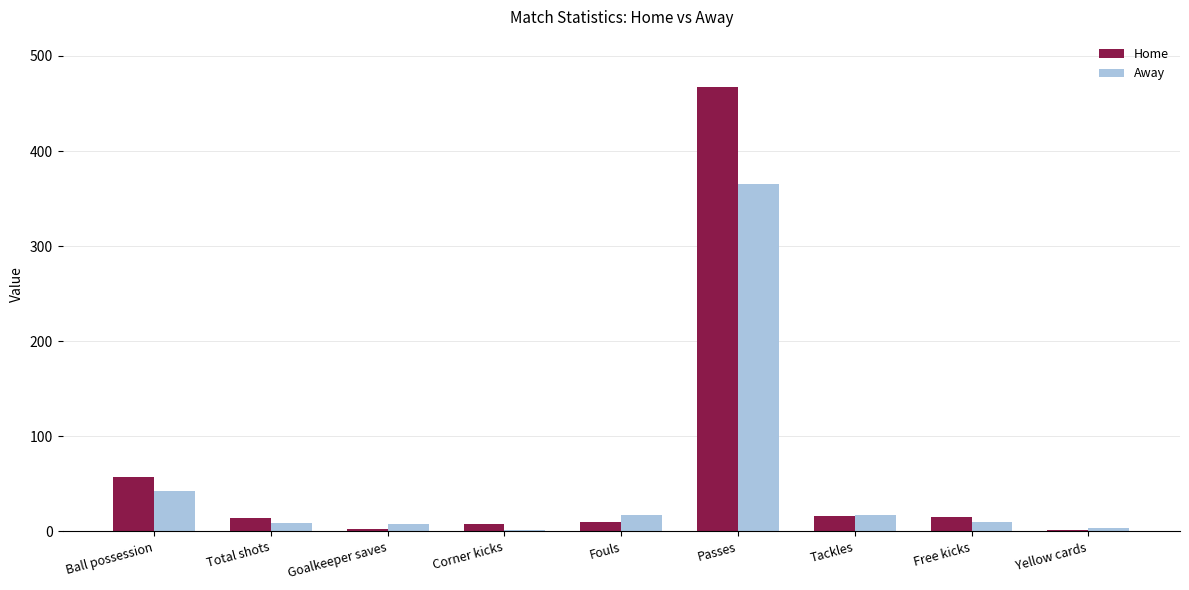

True or false: Away has a value of 17 at Fouls.

True